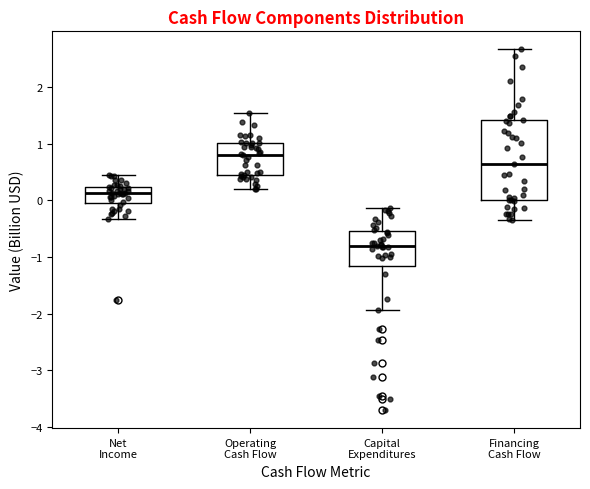

Reading left to right, transcribe this box plot: for each box, give where its median line is, the range the box spans, and where its two whiskers end, as read against the y-axis. The values are not printed on the chart, so give them approximately, as read against the axis.

Net Income: median 0.1, box -0.1 to 0.2, whiskers -0.3 to 0.4
Operating Cash Flow: median 0.8, box 0.4 to 1.0, whiskers 0.2 to 1.5
Capital Expenditures: median -0.8, box -1.2 to -0.5, whiskers -1.9 to -0.1
Financing Cash Flow: median 0.6, box 0.0 to 1.4, whiskers -0.3 to 2.7